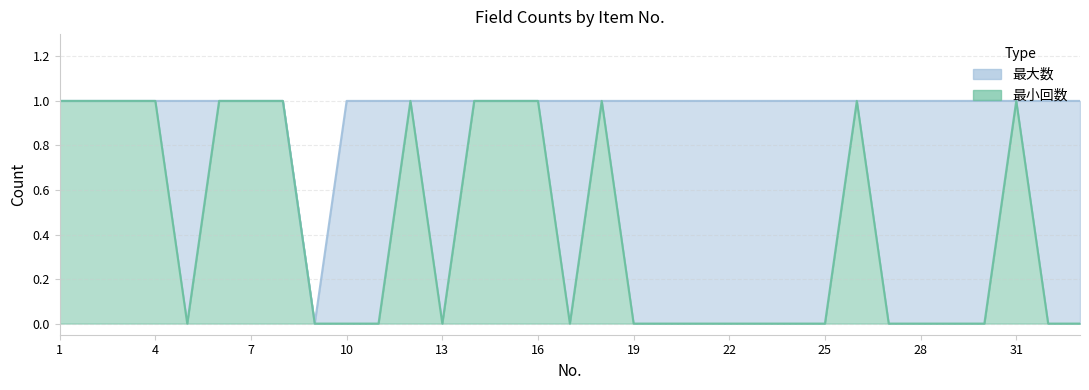

Which series has the largest total across all categories?

最大数